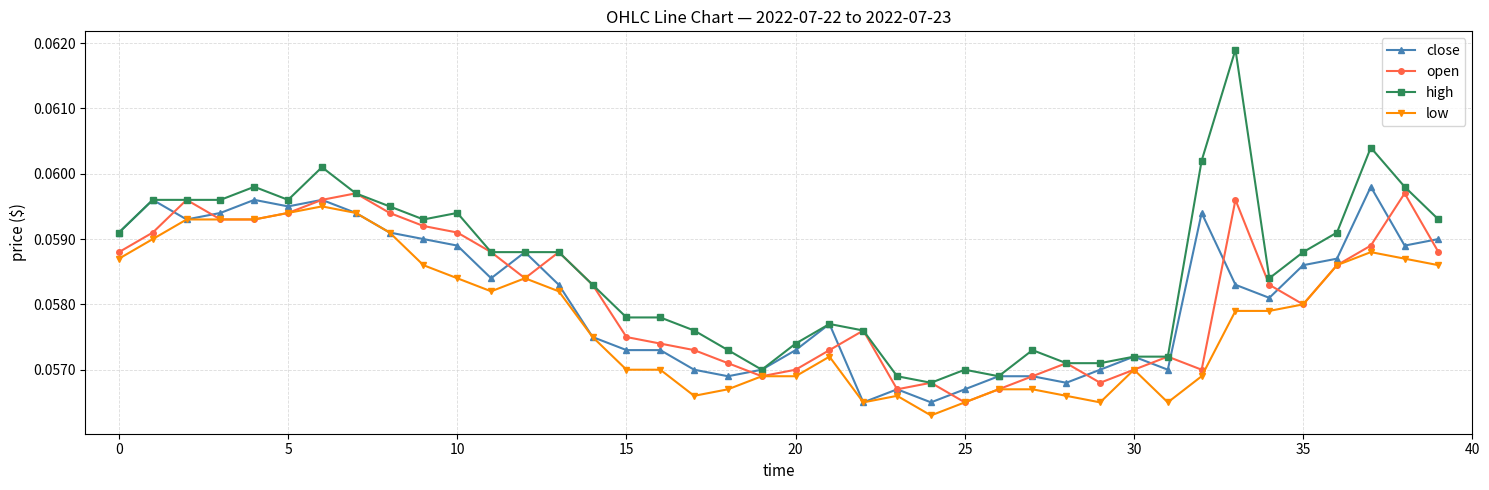

How many low values are between 0 and 1?

40